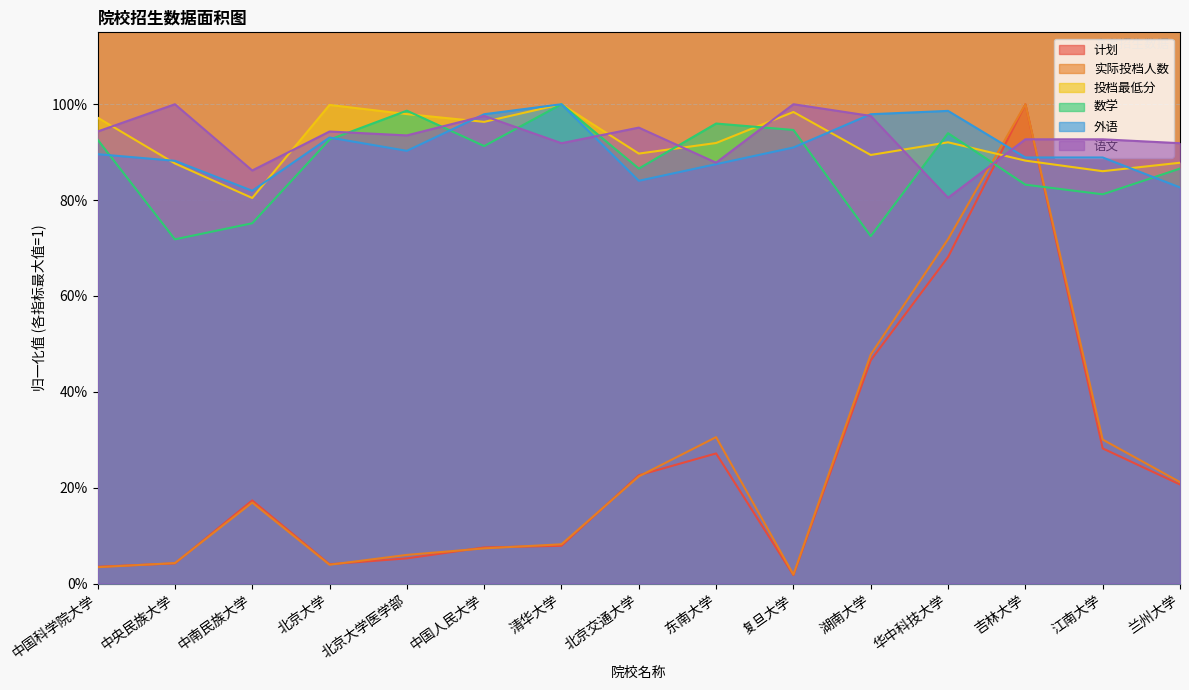

Is it true that 数学 equals 1.7 at 复旦大学?

False